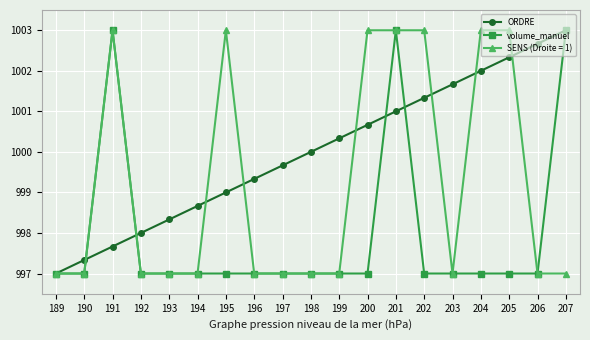

In volume_manuel, how many points are higher than both neighbors (excluding endpoints)?

2